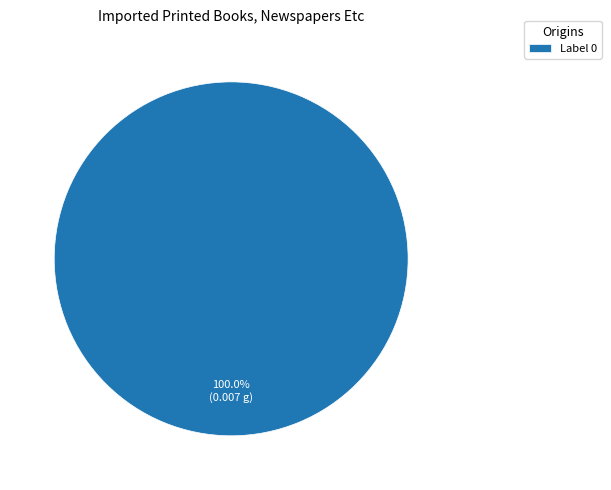

Does any single category account for the majority?

Yes